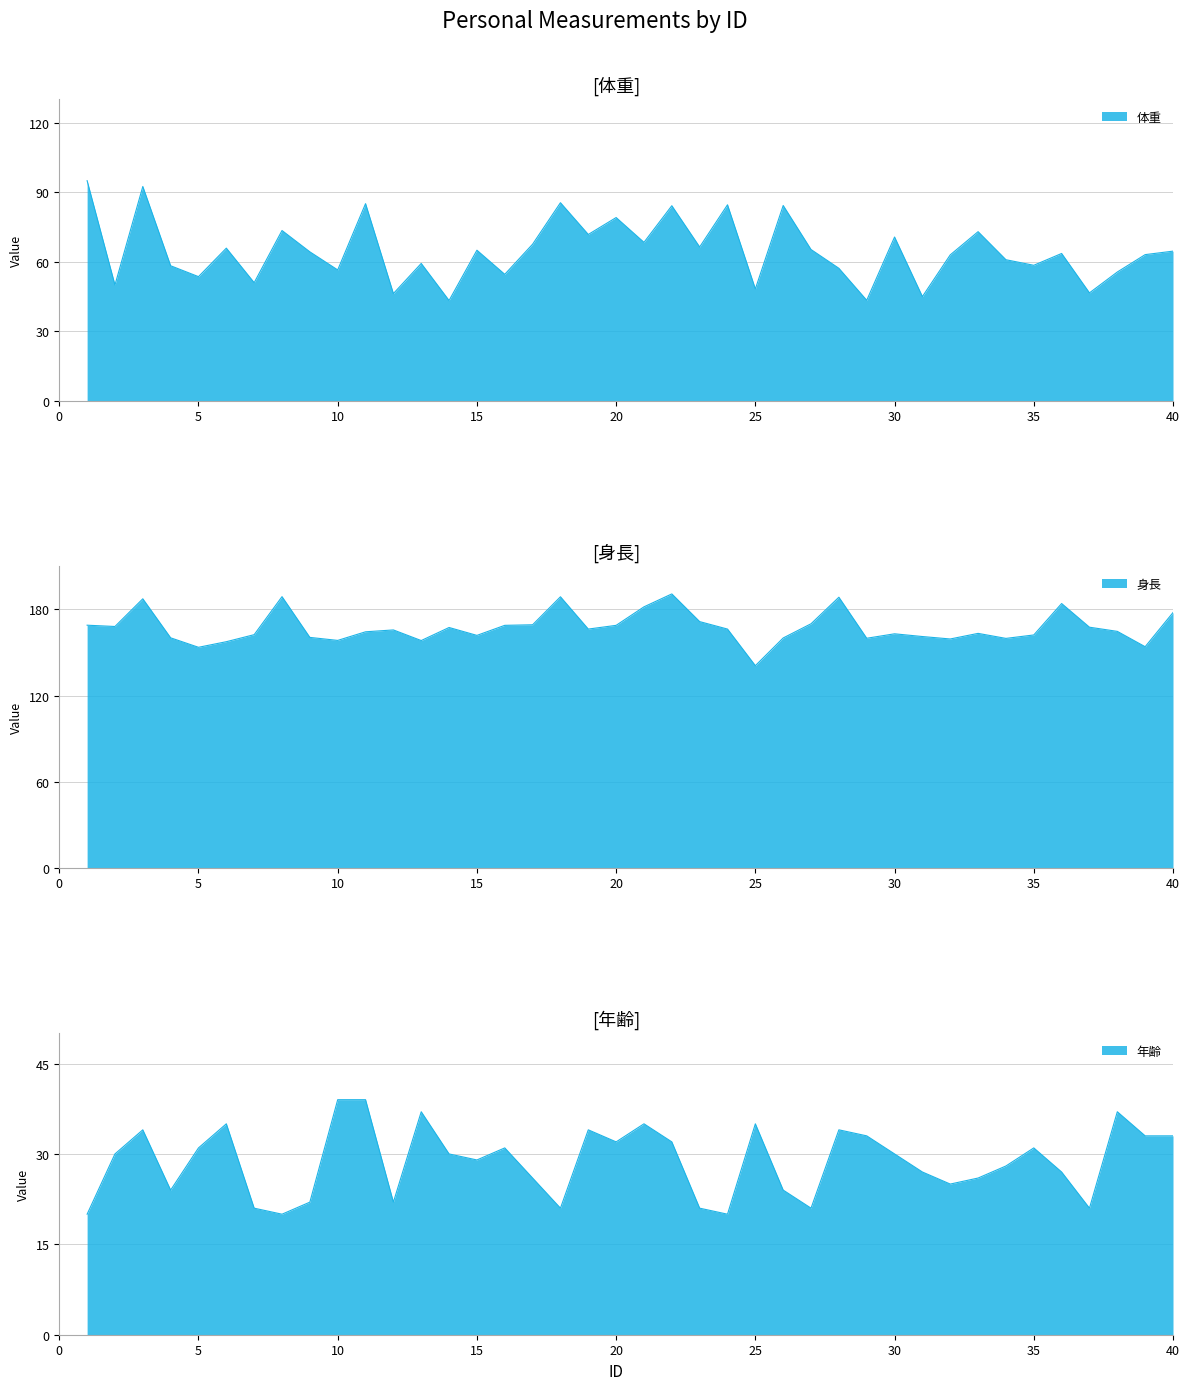

Which series has the largest range (max minus min)?

体重